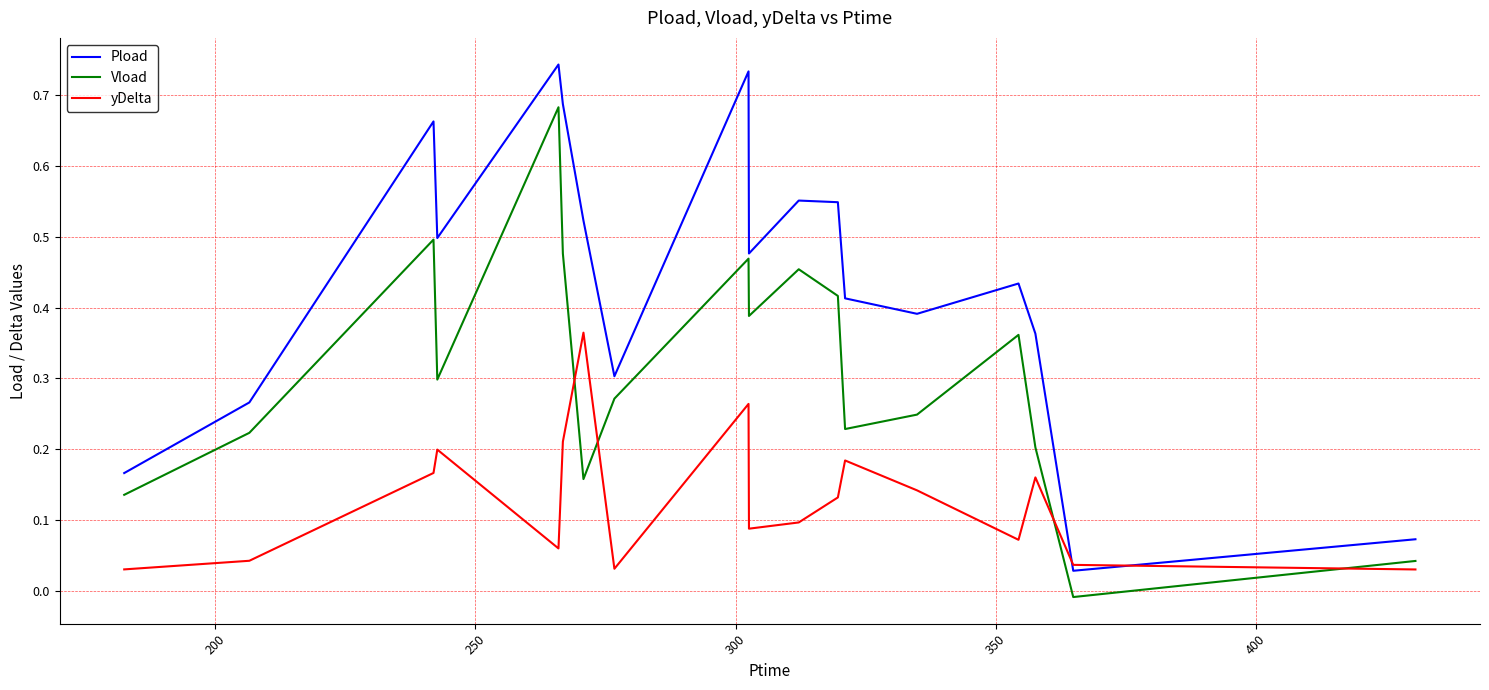

Is this an area chart (filled region under the line)?

No